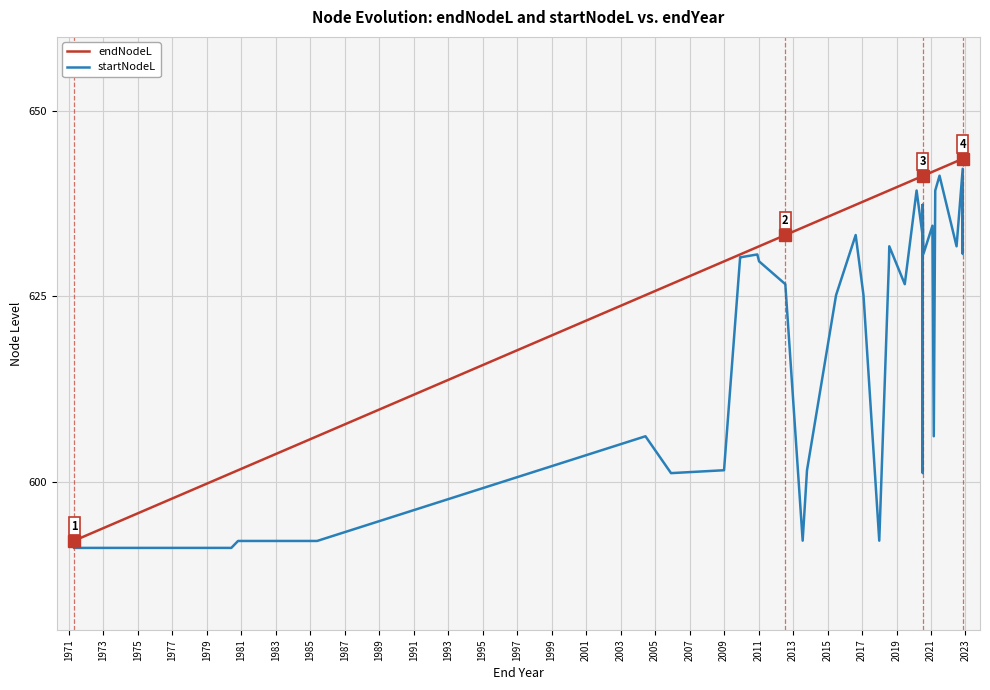

Rank the series by their maximum value, from highest to lowest.

endNodeL, startNodeL